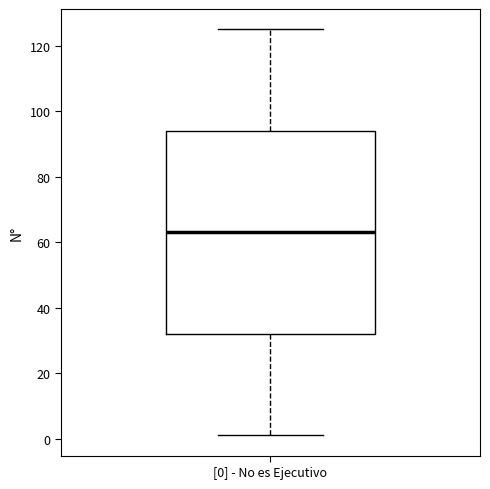

Where is the upper edge of the box for [0] - No es Ejecutivo on the y-axis? The values are not printed on the chart, so give them approximately, as read against the axis.

94